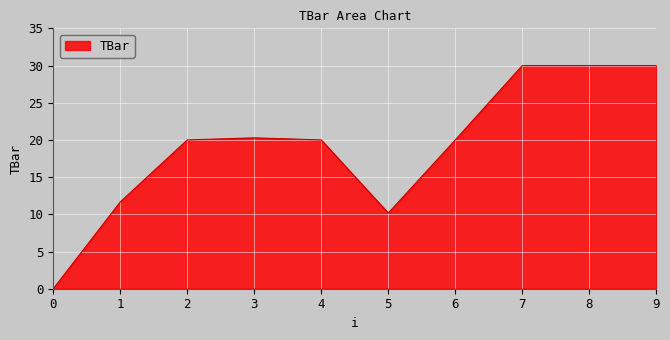

Which has a higher value, 8 or 0?

8